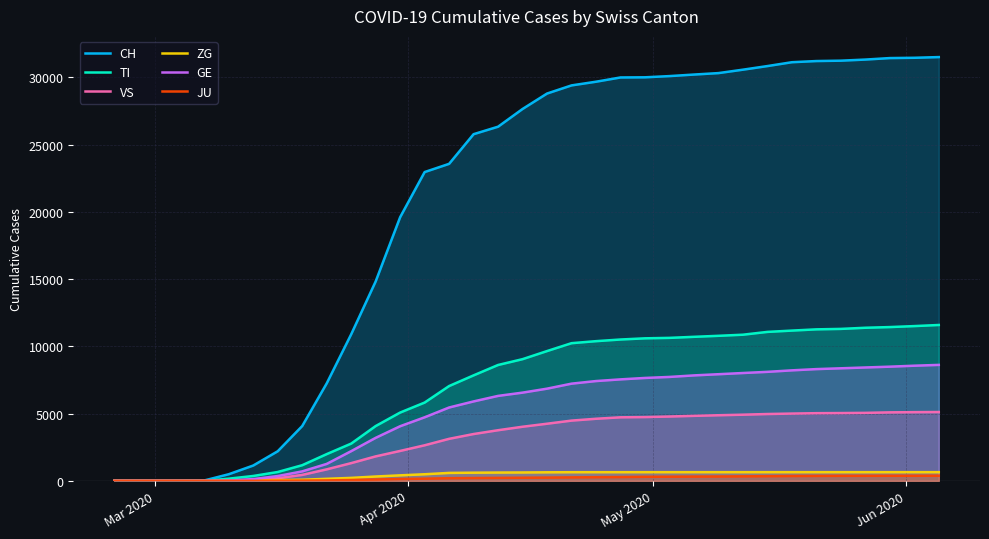

Does the chart have visible grid lines?

Yes